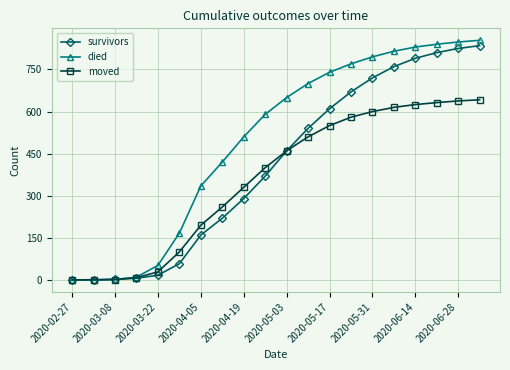

What is the maximum value for died?

854